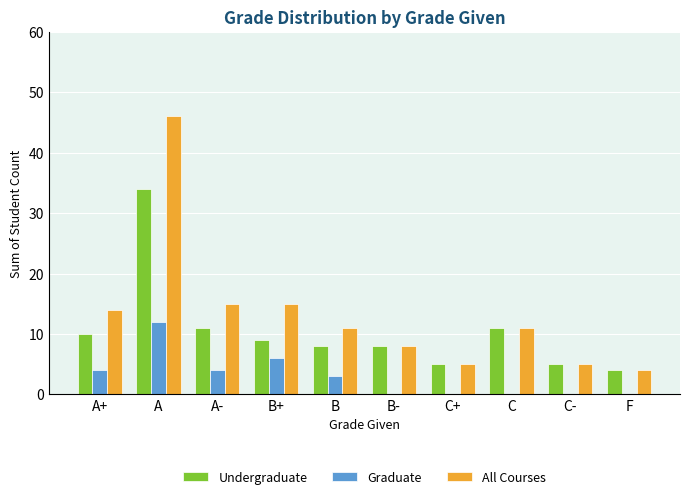

The Undergraduate series shows 34 at A. True or false?

True